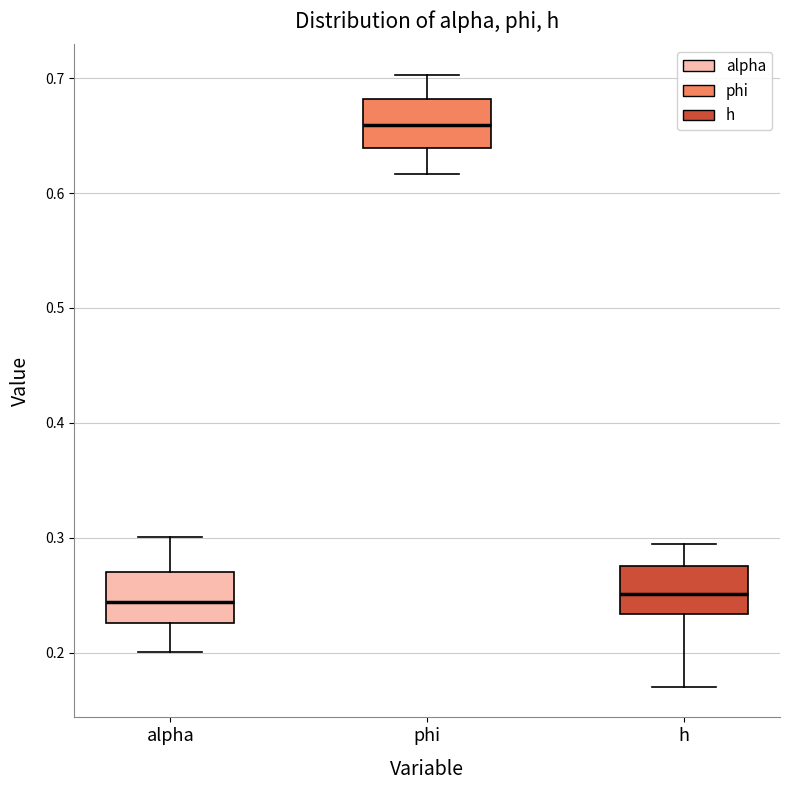

Which box has the highest median line?

phi